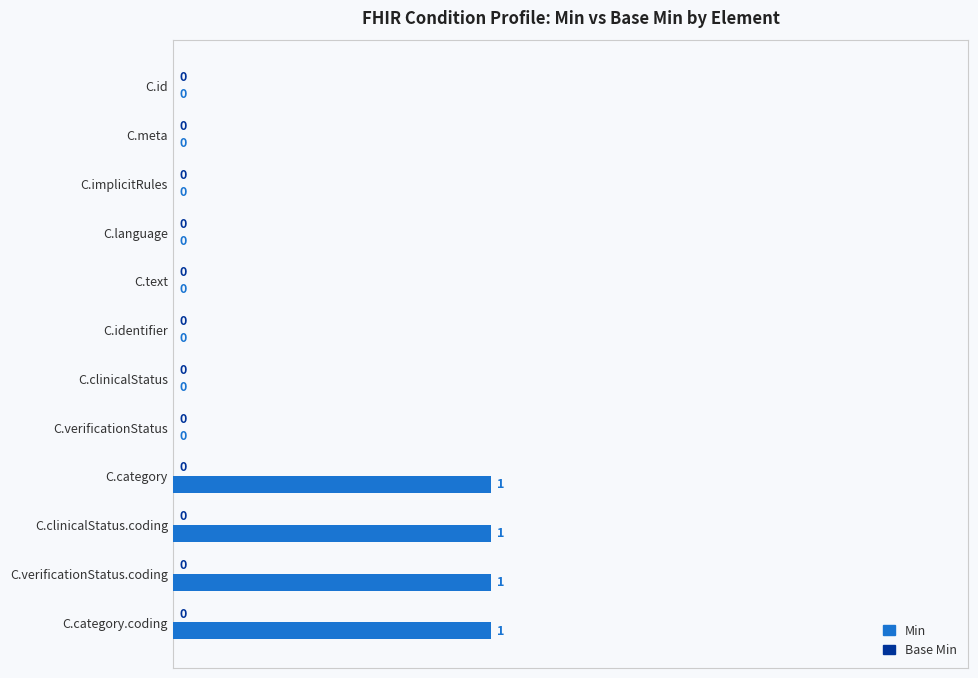

How many distinct data groups are displayed?

1